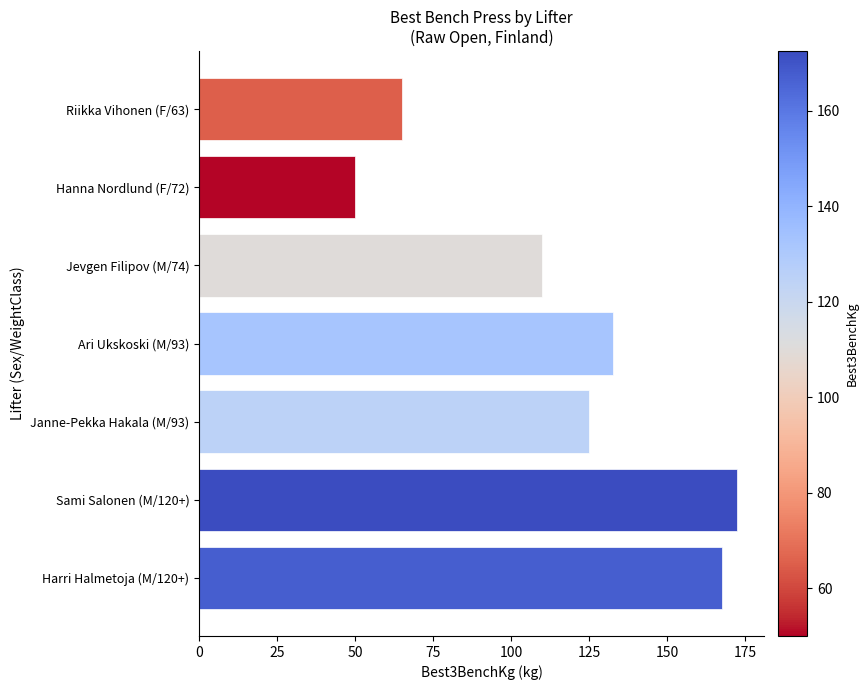

Which label corresponds to the largest value in the chart?

Sami Salonen (M/120+)